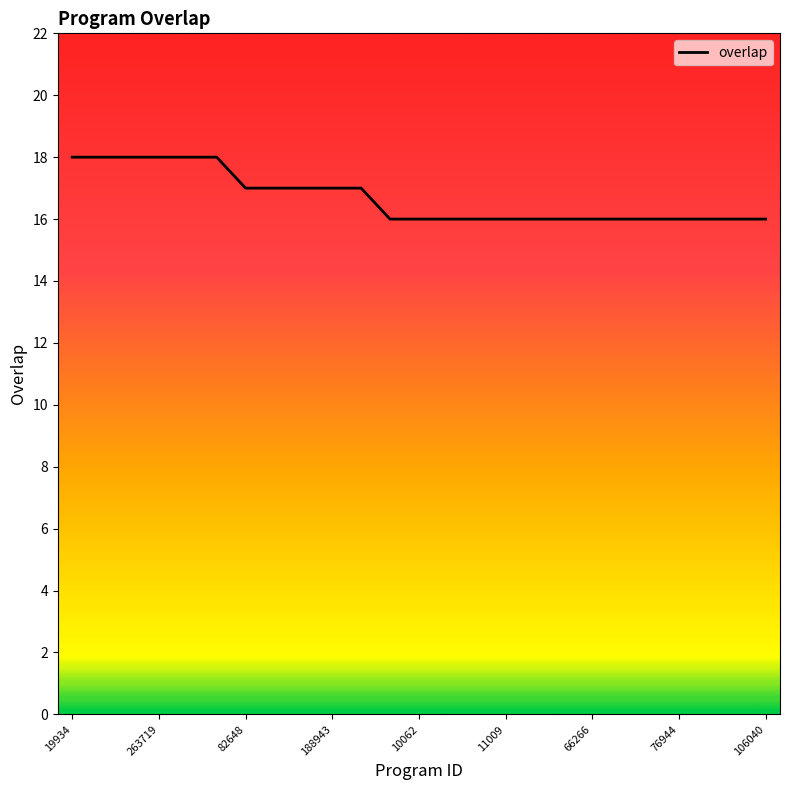

Reading left to right, transcribe all the data shown in this chart.

18	18	18	18	18	18	17	17	17	17	17	16	16	16	16	16	16	16	16	16	16	16	16	16	16